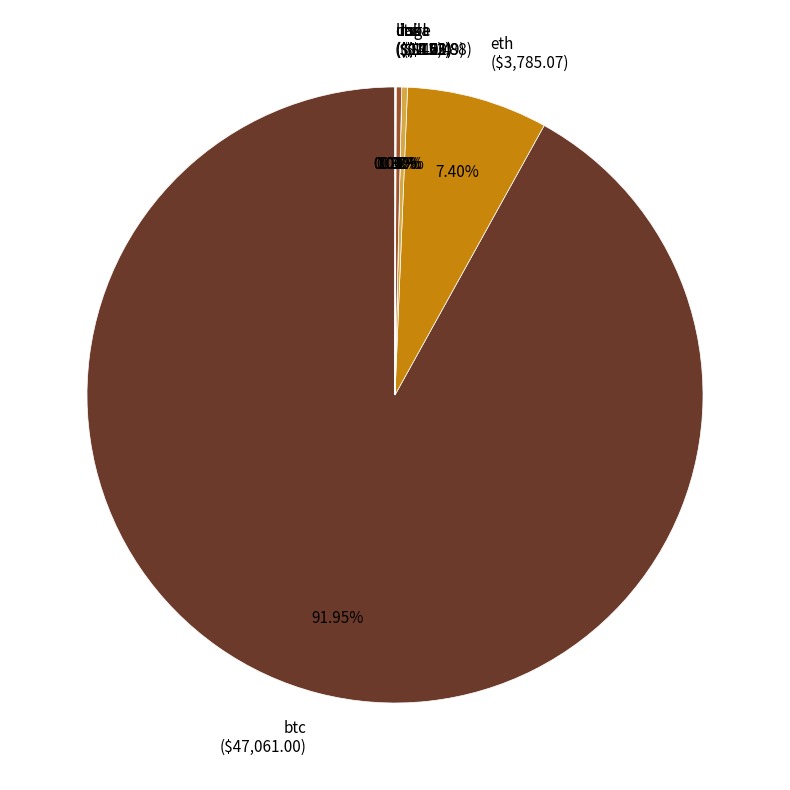

Is the sum of sol and btc greater than half?

Yes